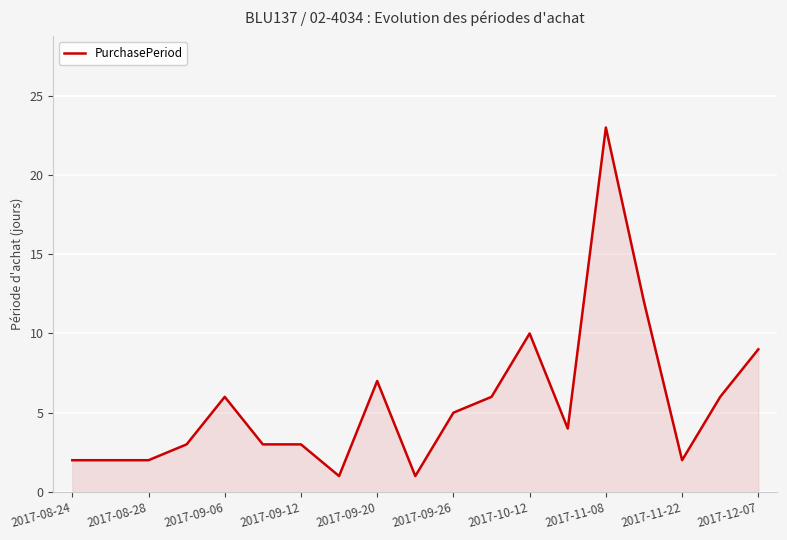

What is the difference between the maximum and minimum values?

22